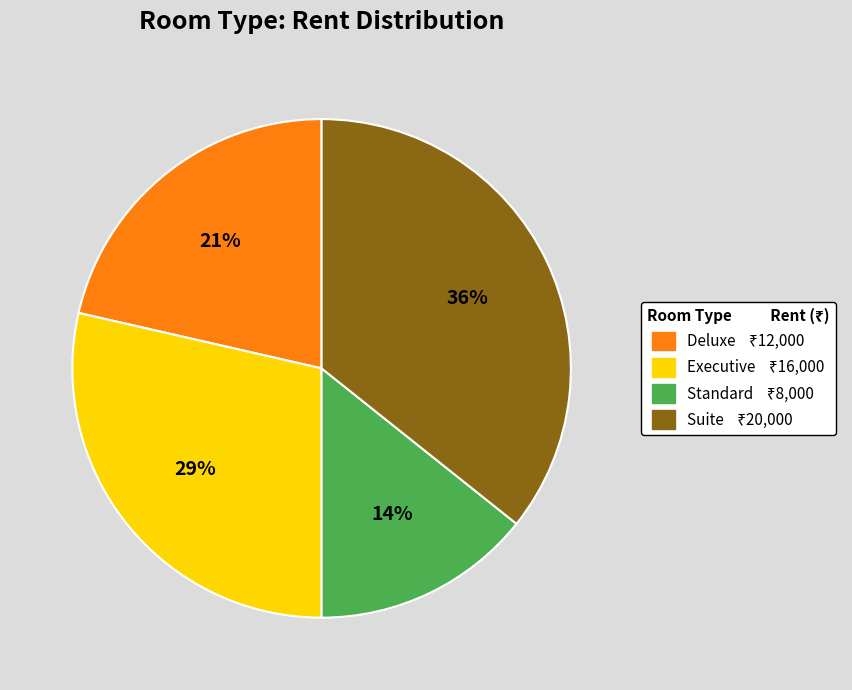

To the nearest percent, what is the combined percentage of Deluxe and Executive?

50%